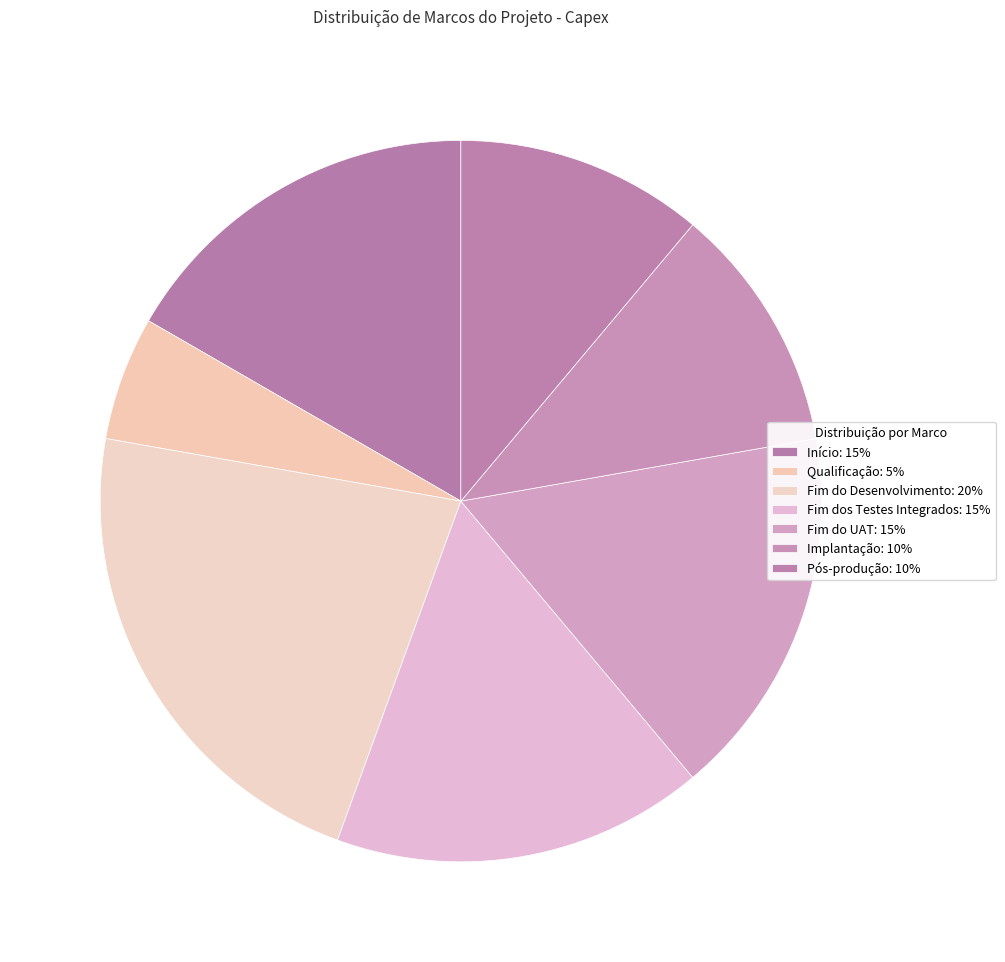

How many segments does this pie chart have?

7